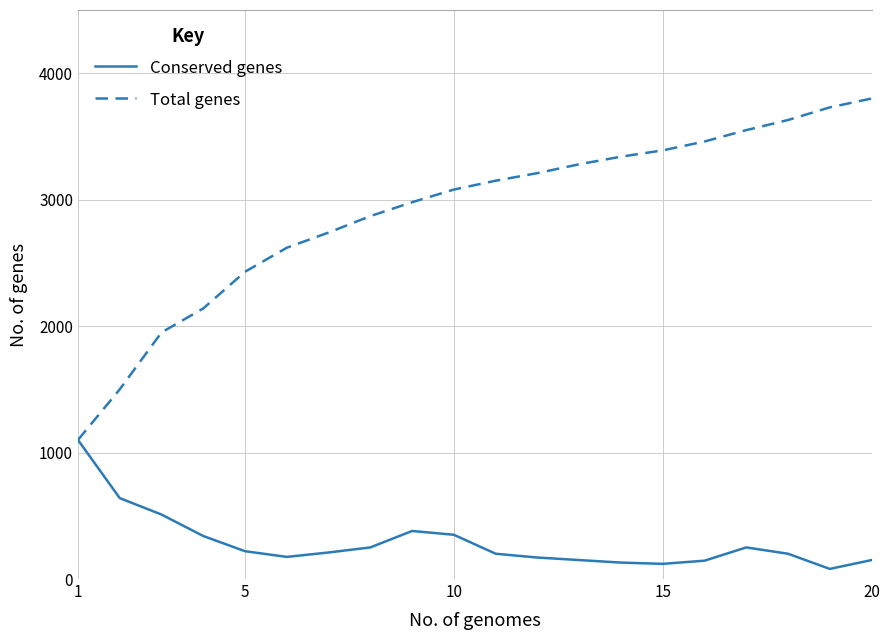

What is the maximum value shown in the chart?

3800